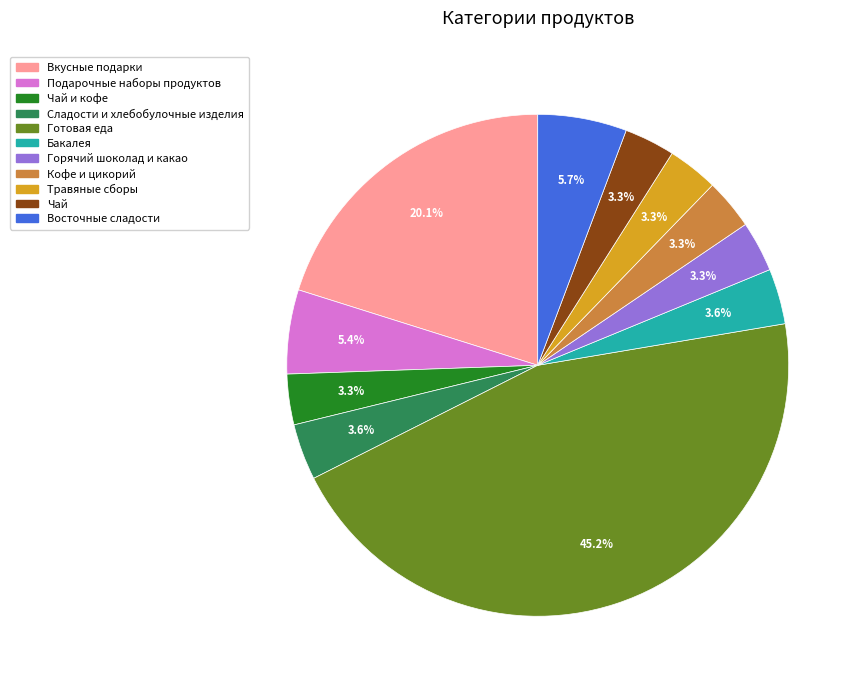

How many slices are in this pie chart?

11